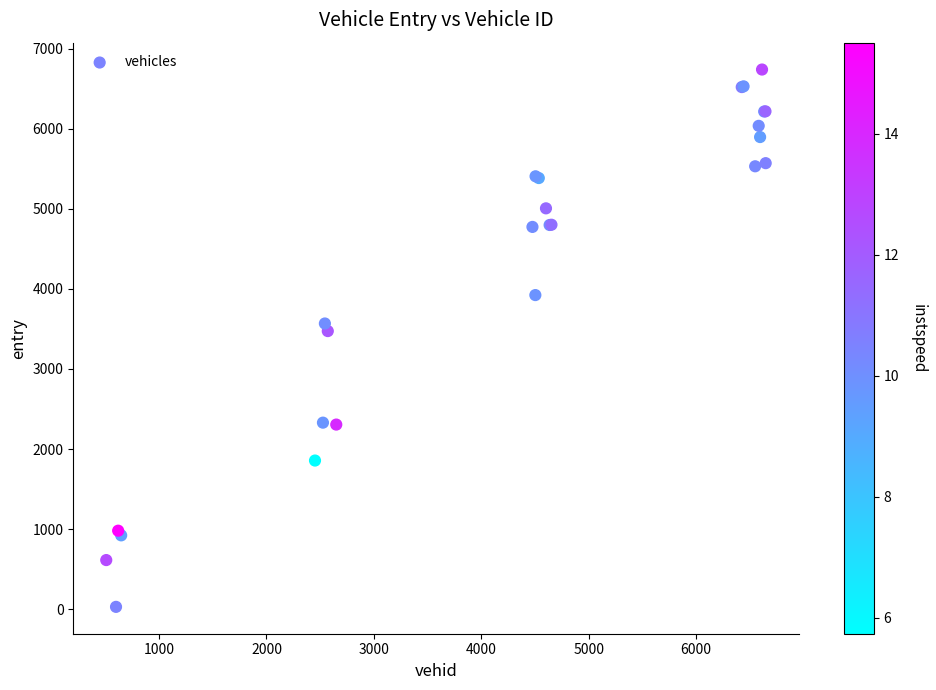

What Y value in the scatter plot is closest to 3384?

3473.4